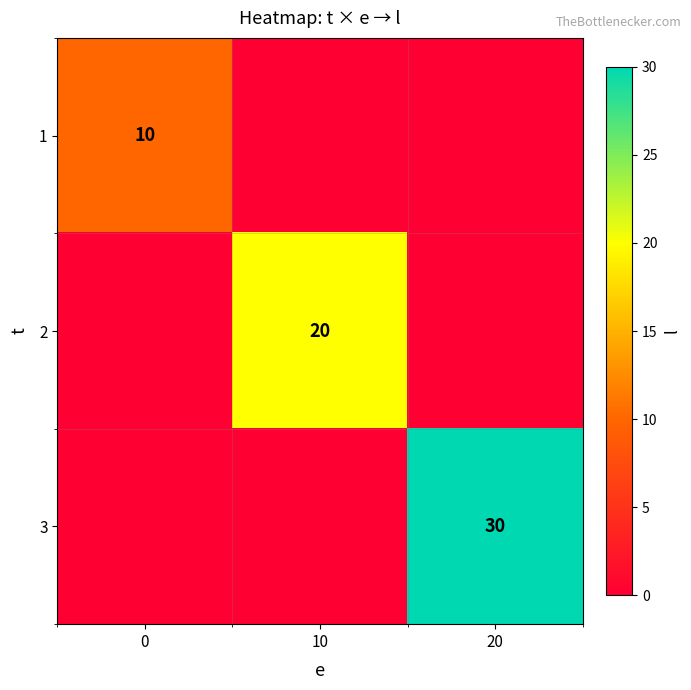

Is the value of 2 at 10 greater than the value of 3 at 20?

No